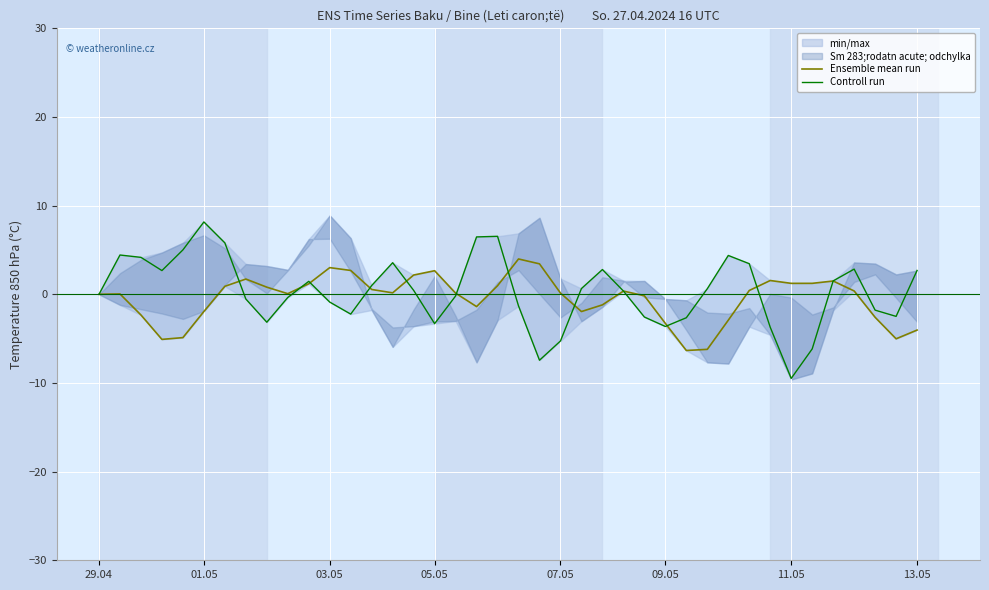

Is the value of Controll run at 19 greater than the value of Ensemble mean run at 26?

Yes